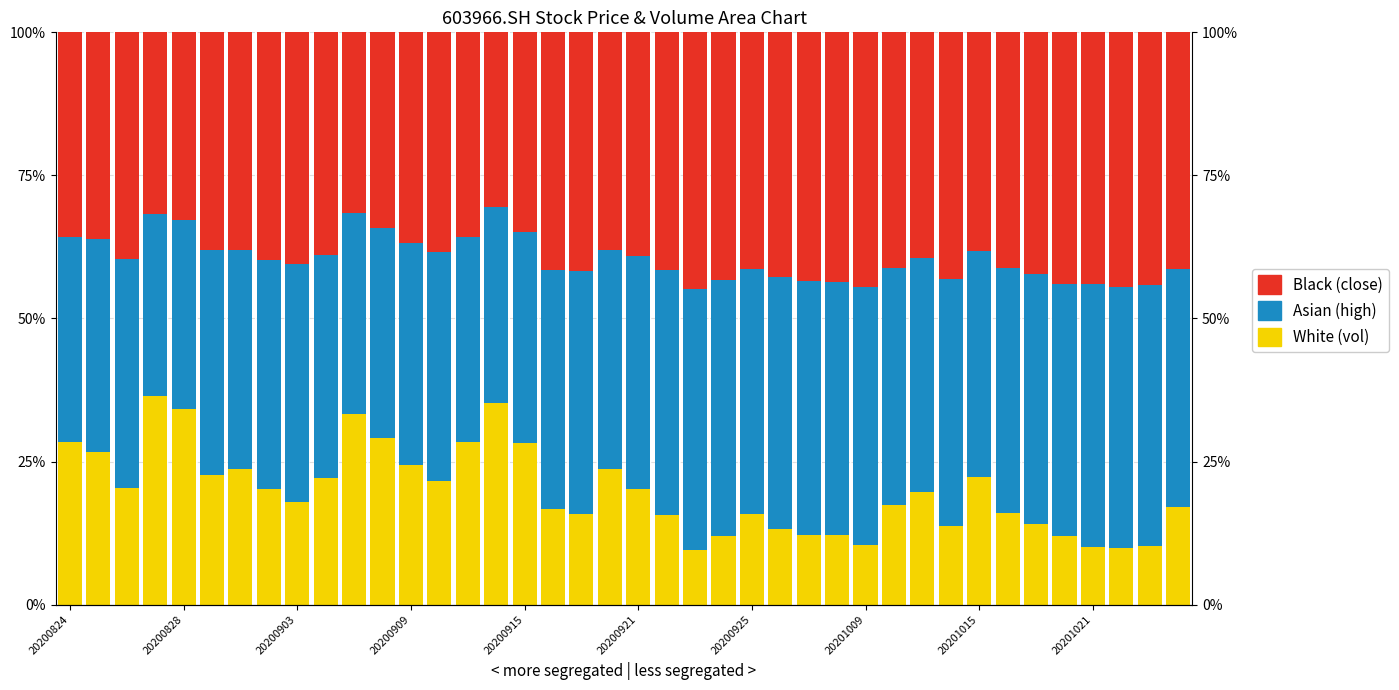

Reading right to left, extract all data points from this chart.

White (vol): 0.2	0.1	0.1	0.1	0.1	0.1	0.2	0.2	0.1	0.2	0.2	0.1	0.1	0.1	0.1	0.2	0.1	0.1	0.2	0.2	0.2	0.2	0.2	0.3	0.4	0.3	0.2	0.2	0.3	0.3	0.2	0.2	0.2	0.2	0.2	0.3	0.4	0.2	0.3	0.3
Asian (high): 0.4	0.5	0.5	0.5	0.4	0.4	0.4	0.4	0.4	0.4	0.4	0.5	0.4	0.4	0.4	0.4	0.4	0.5	0.4	0.4	0.4	0.4	0.4	0.4	0.3	0.4	0.4	0.4	0.4	0.4	0.4	0.4	0.4	0.4	0.4	0.3	0.3	0.4	0.4	0.4
Black (close): 0.4	0.4	0.4	0.4	0.4	0.4	0.4	0.4	0.4	0.4	0.4	0.4	0.4	0.4	0.4	0.4	0.4	0.4	0.4	0.4	0.4	0.4	0.4	0.3	0.3	0.4	0.4	0.4	0.3	0.3	0.4	0.4	0.4	0.4	0.4	0.3	0.3	0.4	0.4	0.4